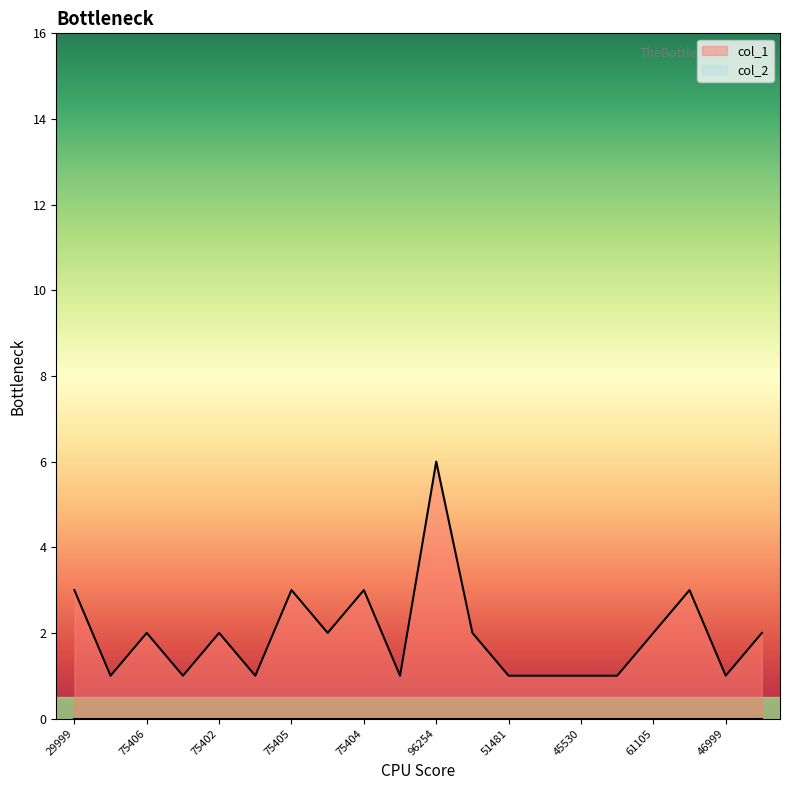

Rank the categories by value from highest to lowest.

96254, 29999, 75405, 75404, 61109, 75406, 75402, 75401, 41813, 61105, 30061, 19997, 75410, 75403, 57135, 51481, 45528, 45530, 56623, 46999